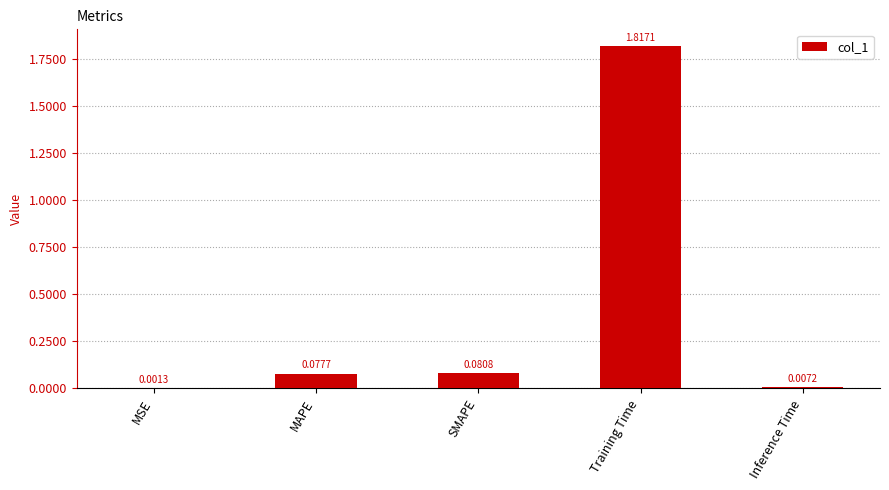

What is the average value?

0.4